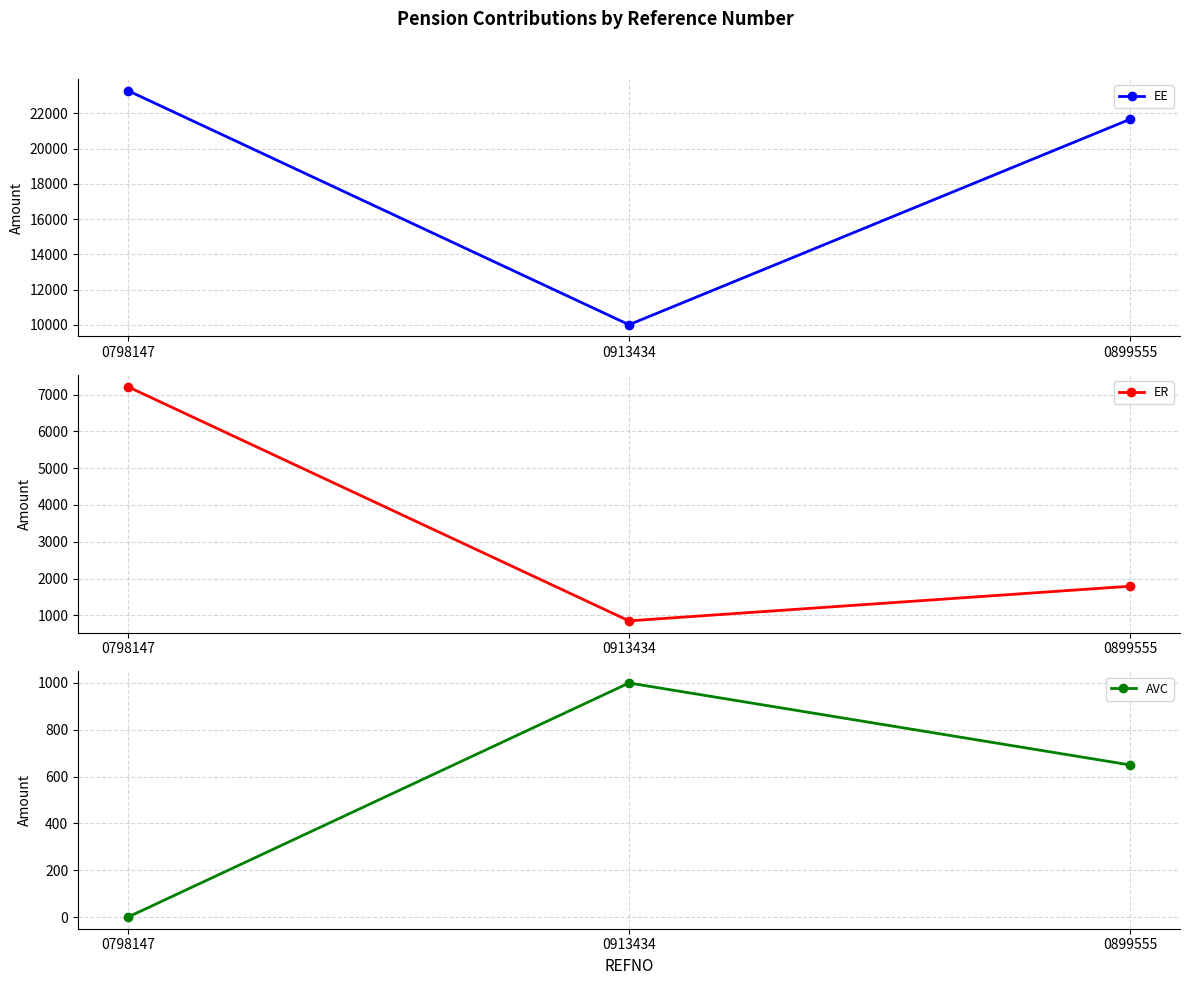

Rank the series by their maximum value, from highest to lowest.

EE, ER, AVC